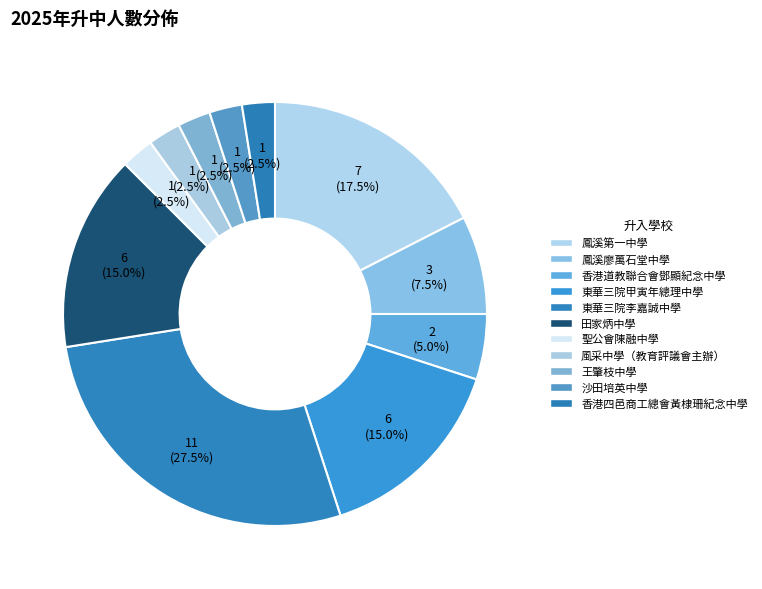

What is the ratio of the value at 沙田培英中學 to the value at 鳳溪廖萬石堂中學?

0.3